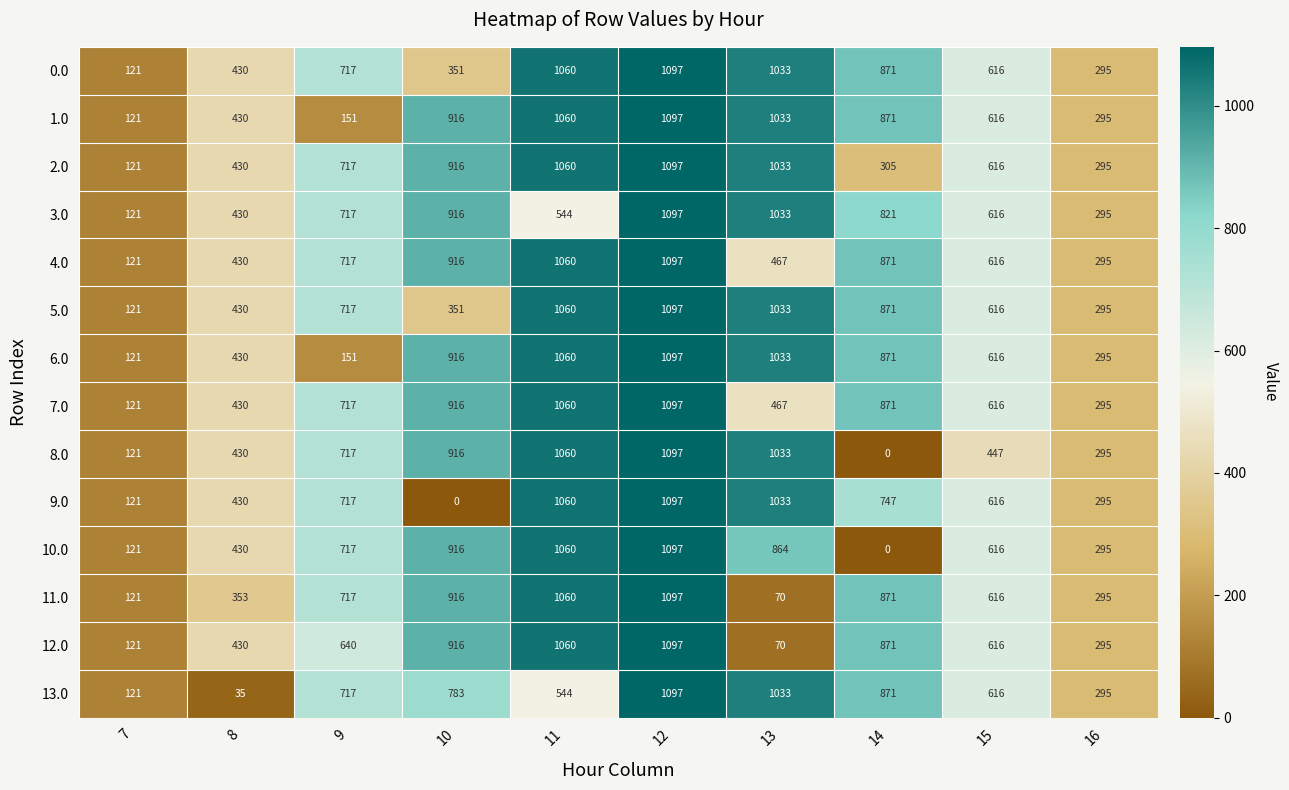

What is the approximate value of 3.0 at 7?

121